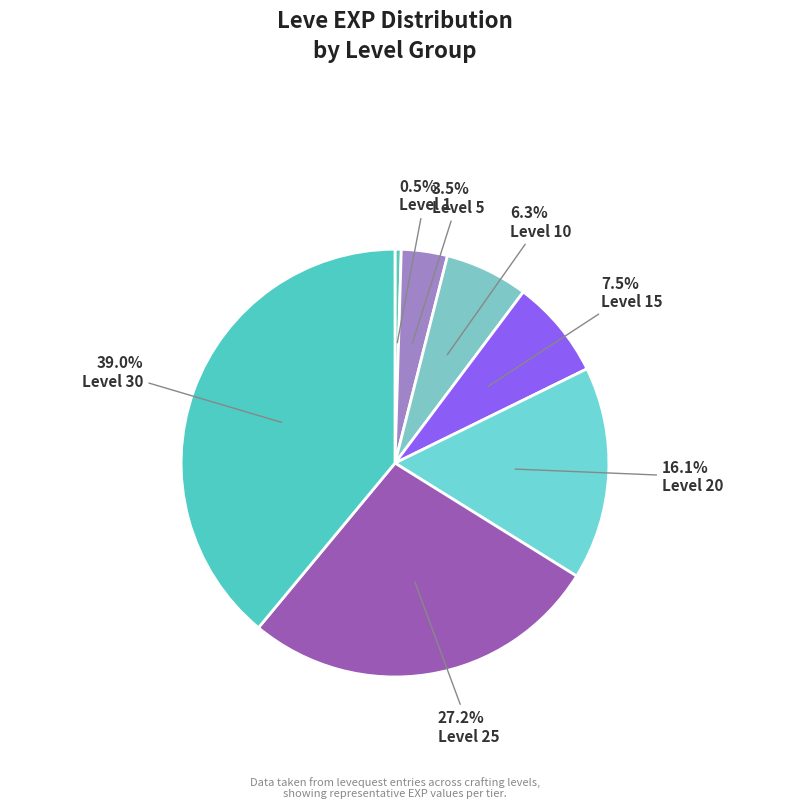

Count the number of slices in the pie.

7